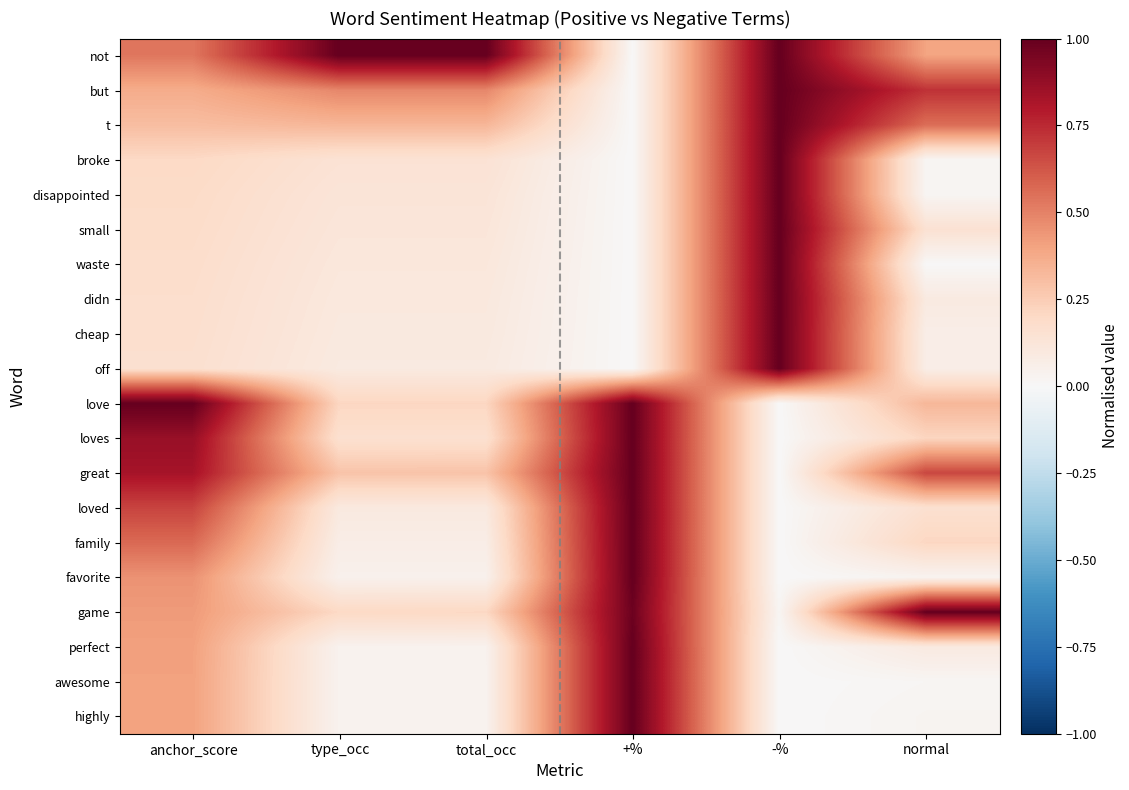

What is the total value across all series at +%?

10.0